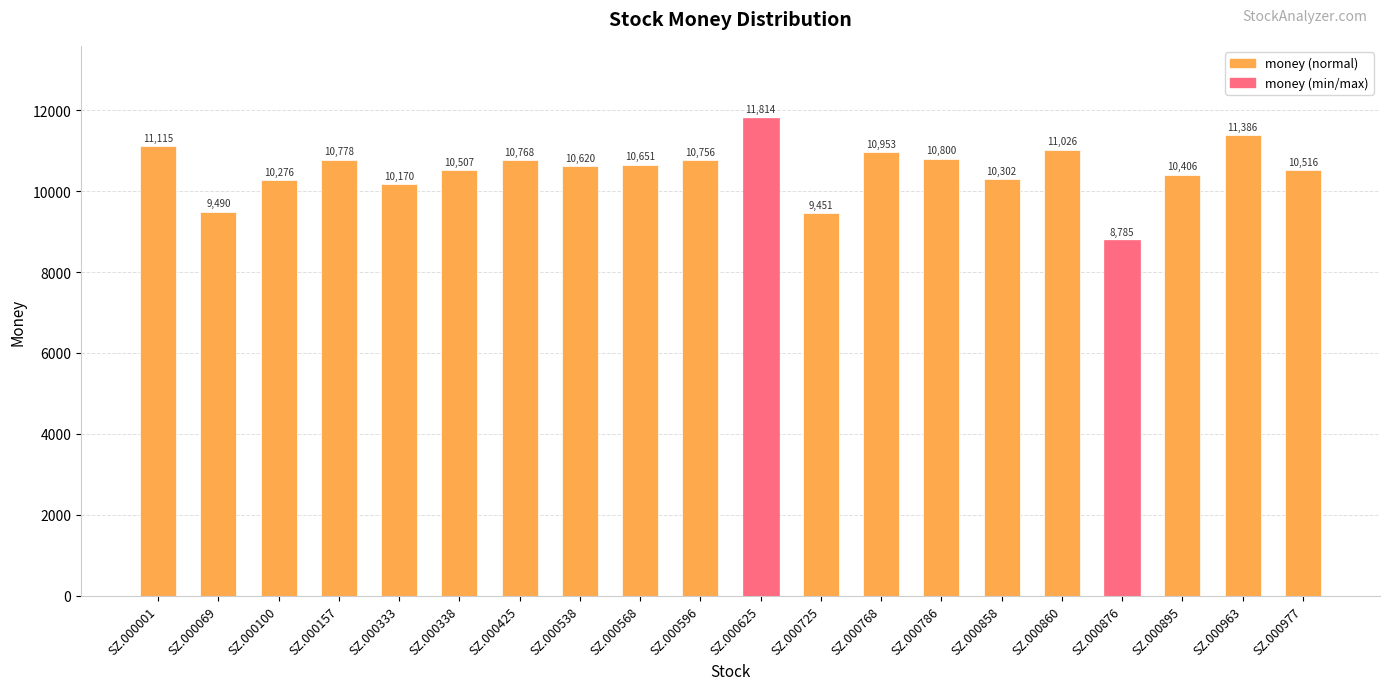

How many bars are there in total?

20